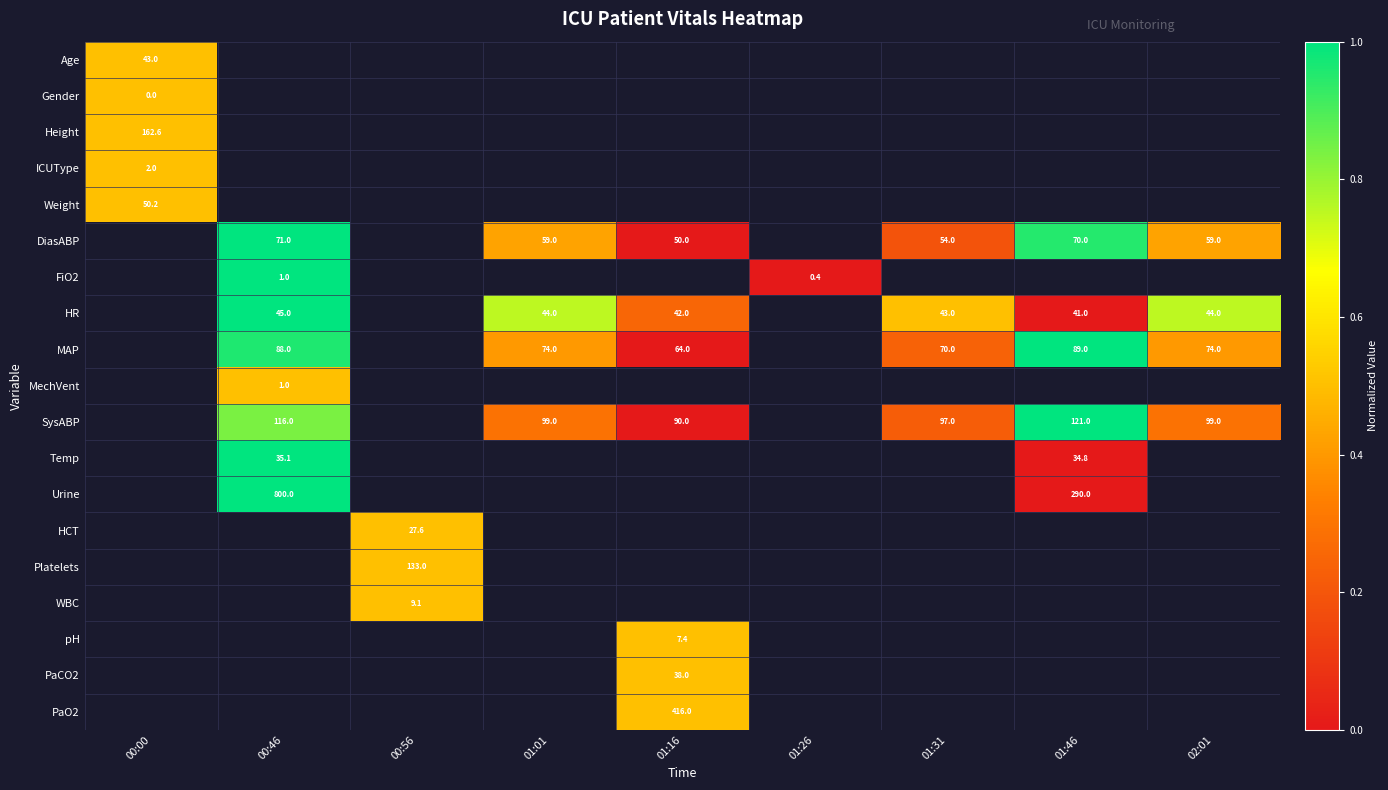

True or false: DiasABP has a value of 29.4 at 01:01.

False